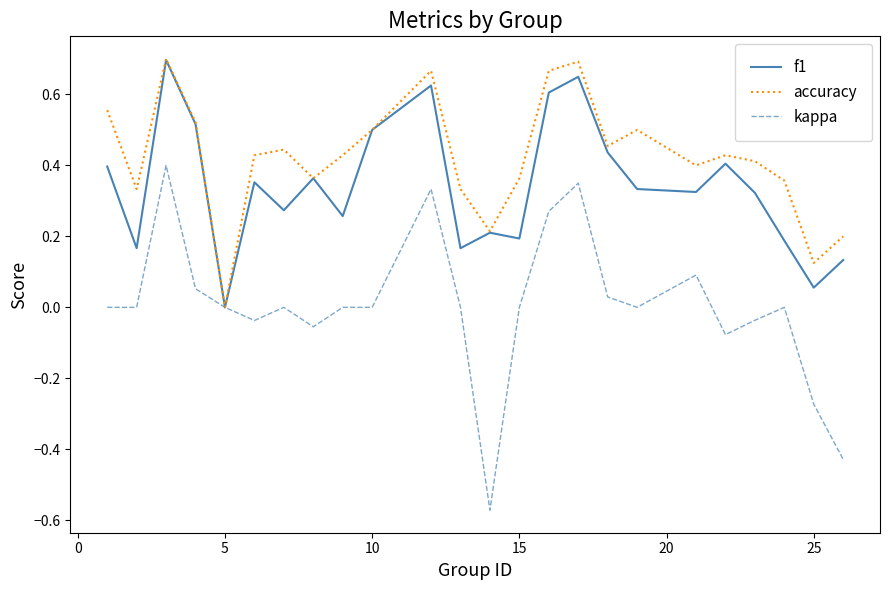

Which series has the widest spread of values?

kappa